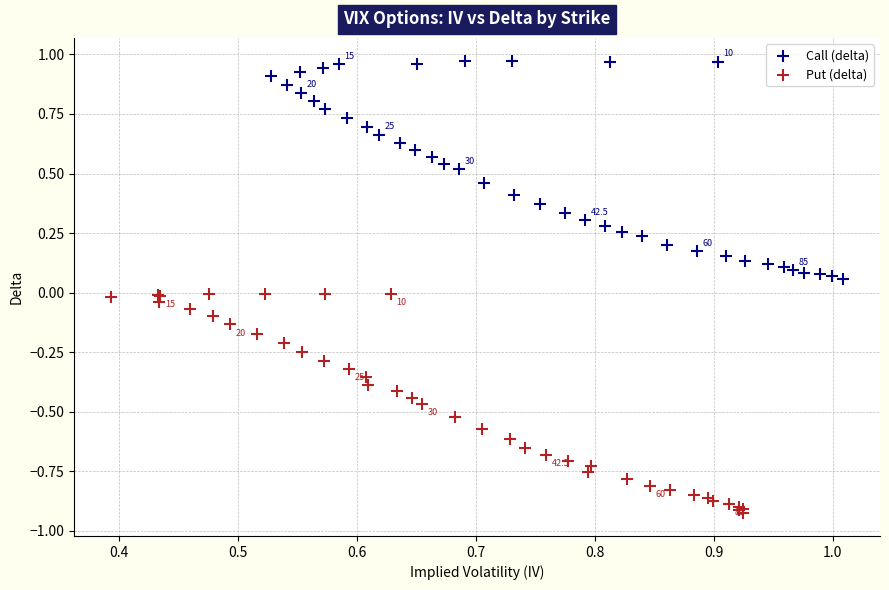

Which series has the widest spread of Y values?

Put (delta)